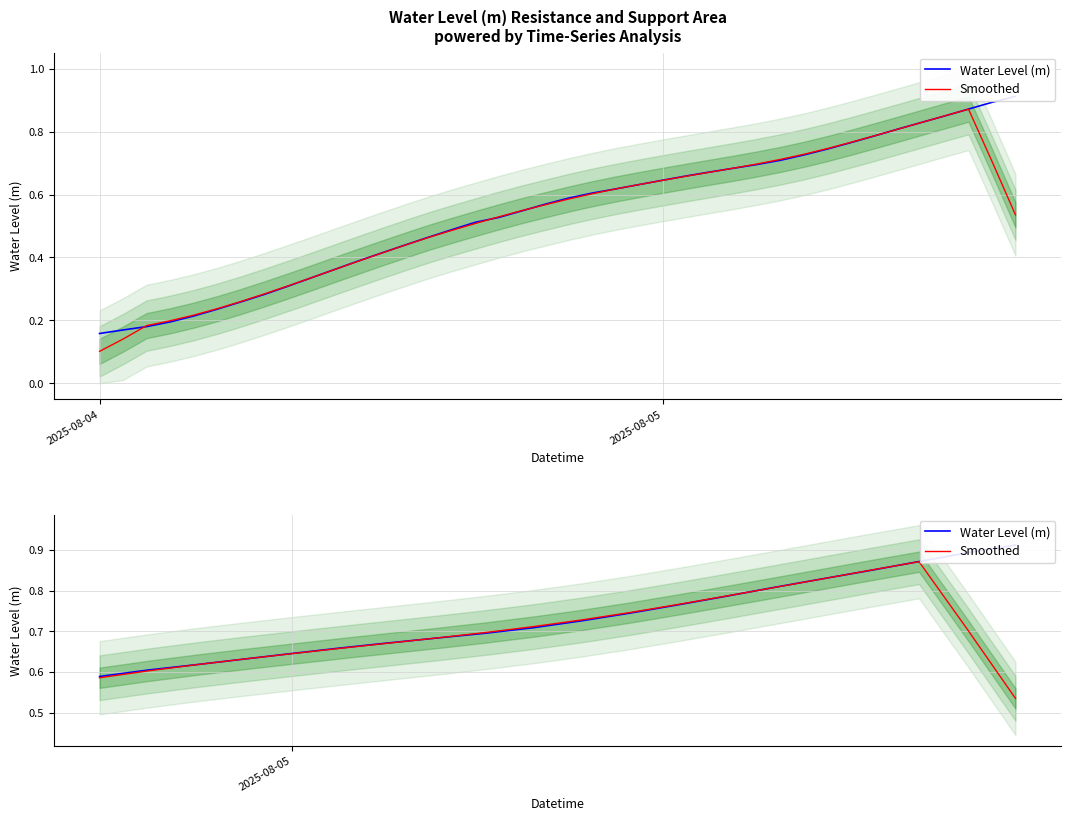

True or false: Water Level (m) has more than 1 interior local peaks.

False